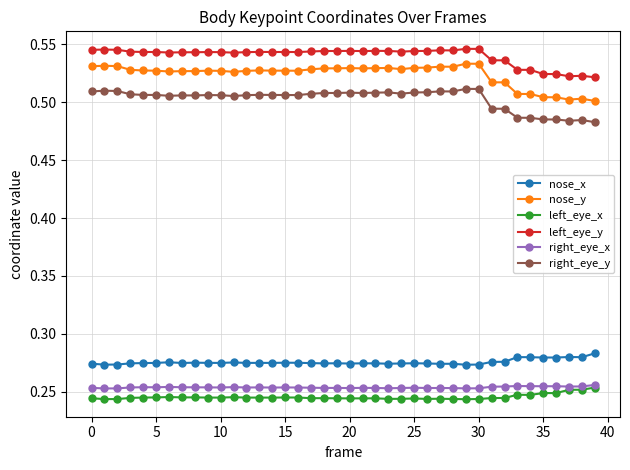

Count the left_eye_x values in the range 0 to 1.

40